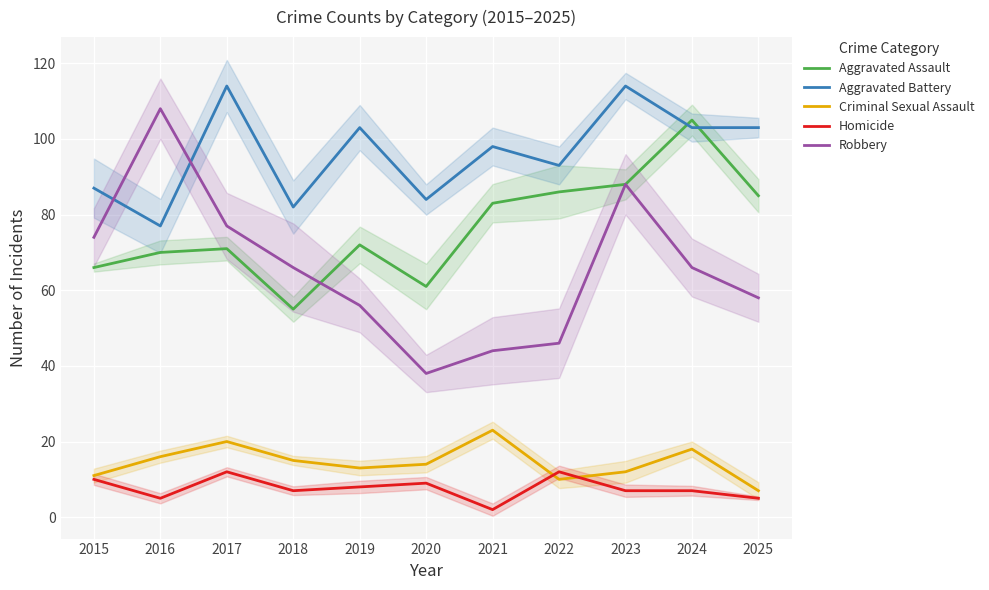

Between 2016 and 2023, which series saw the biggest shift?

Aggravated Battery